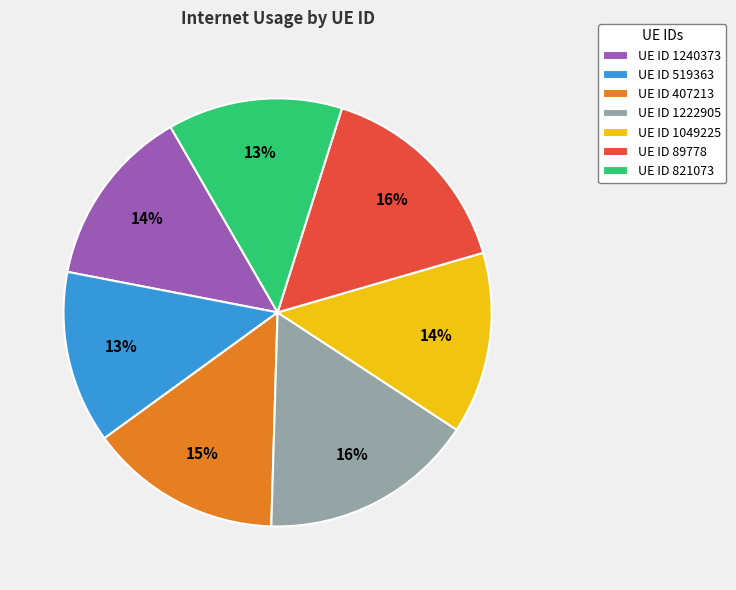

To the nearest percent, what is the difference between the largest and smallest slice percentages?

3%